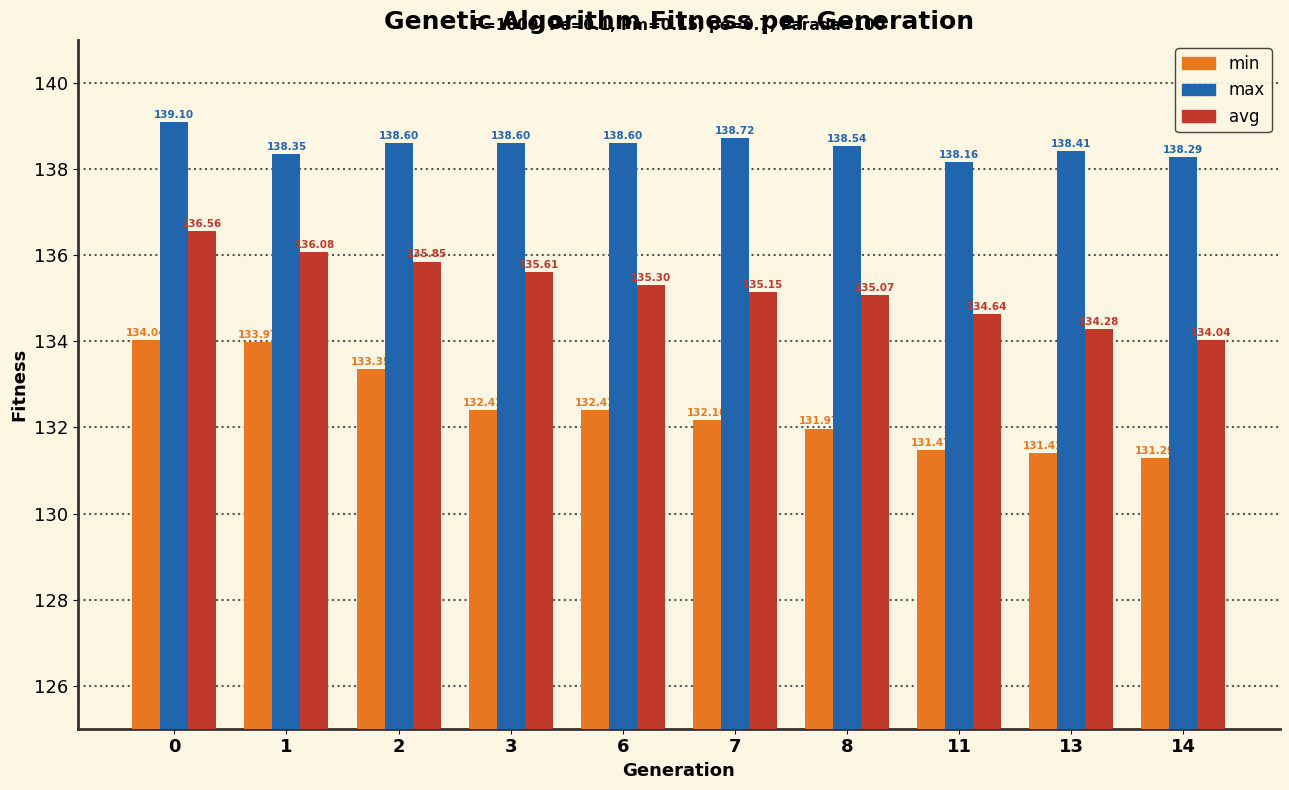

The value of min at 2 is 133.3. True or false?

True